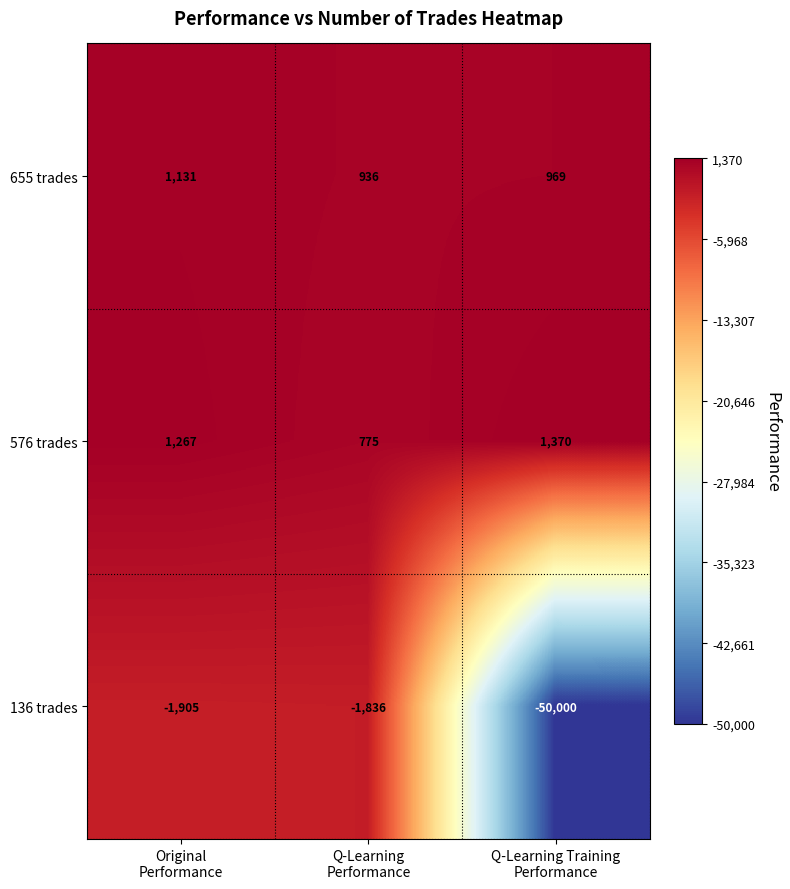

What is the highest value of the 136 trades series?

-1836